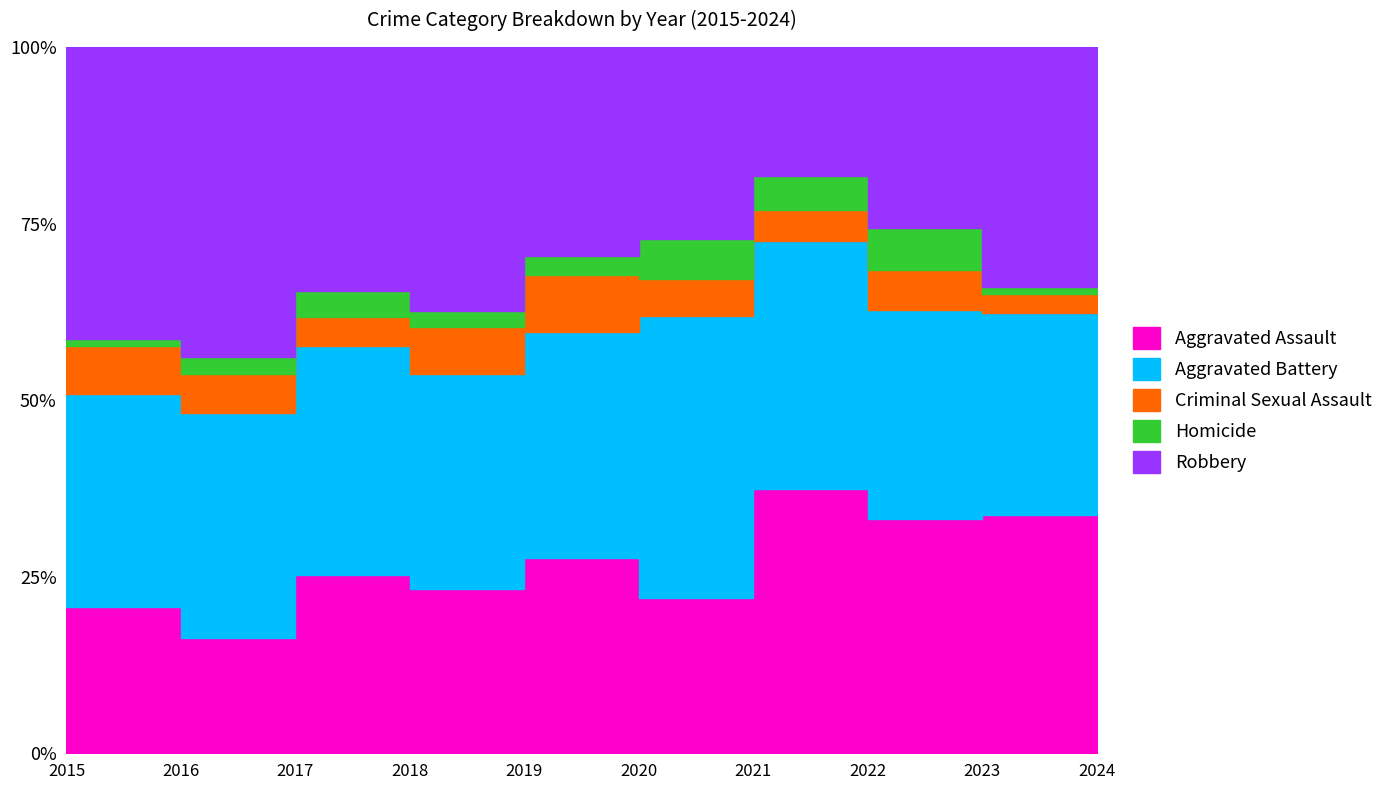

What is the sum of the Aggravated Battery values at 2024 and 2015?

184